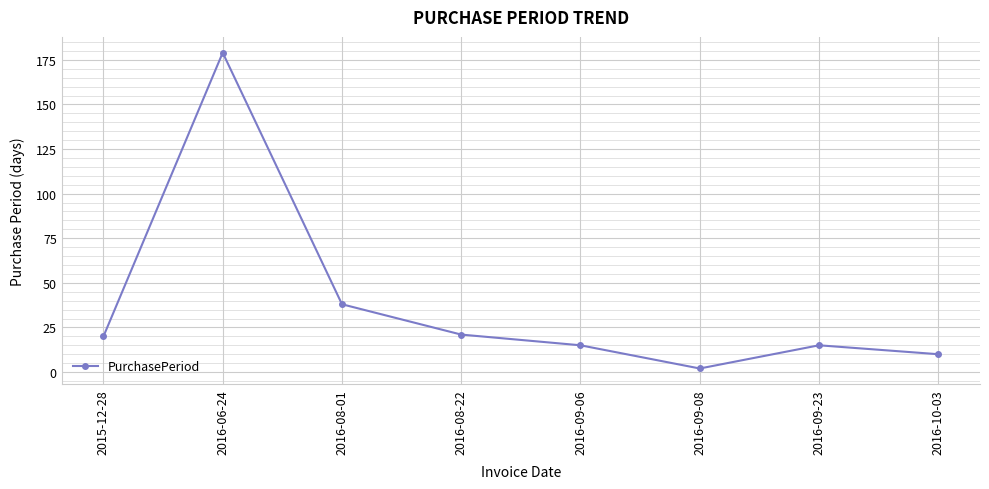

How many values are below 20?

4